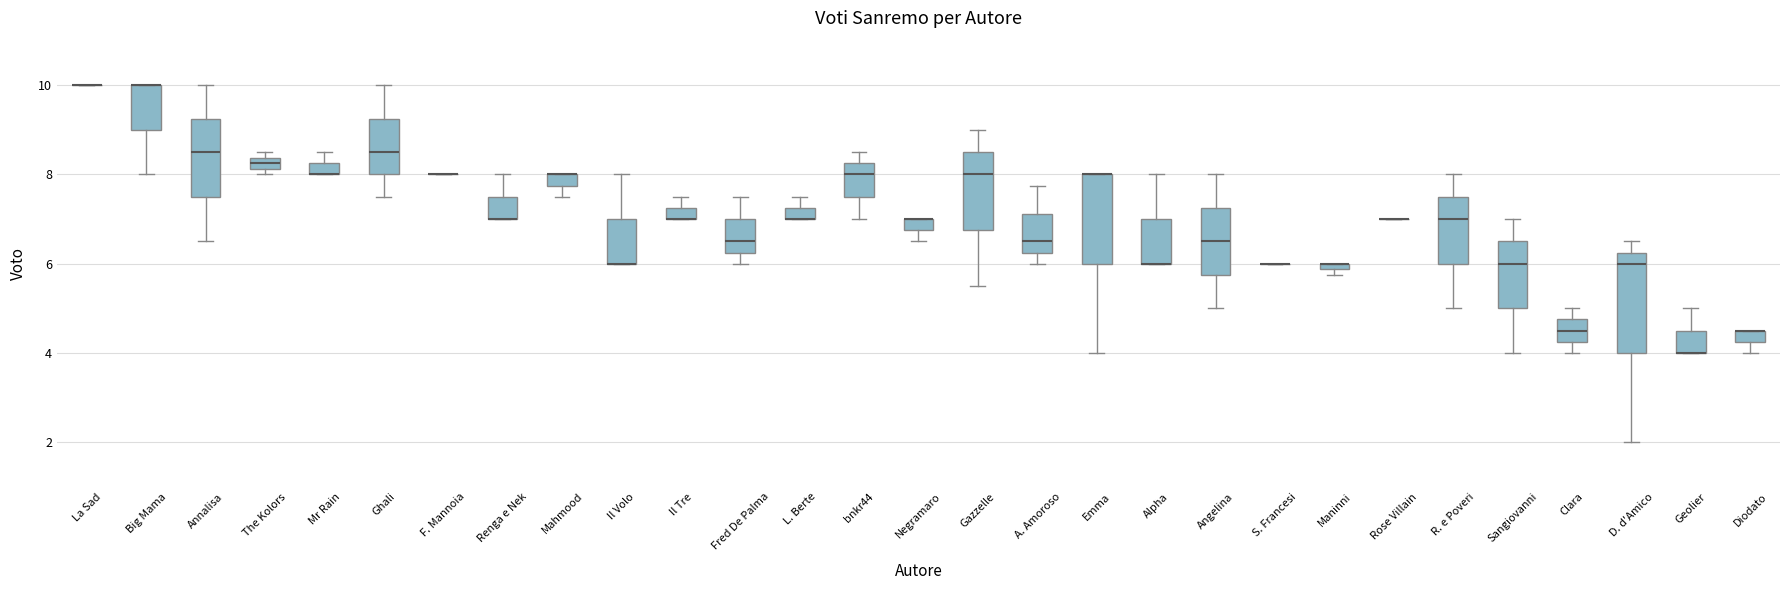

Where is the lower edge of the box for Annalisa on the y-axis? The values are not printed on the chart, so give them approximately, as read against the axis.

7.6